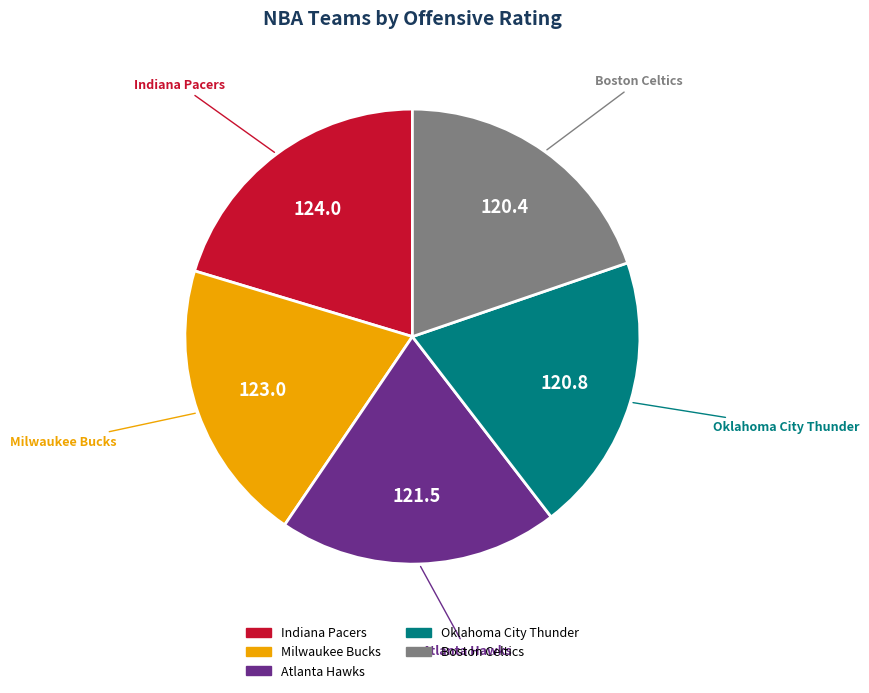

Do Atlanta Hawks and Boston Celtics together represent more than half of the pie?

No